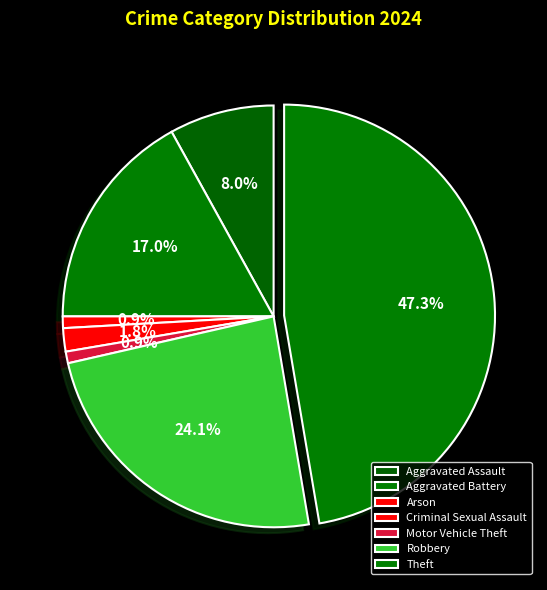

Is there any slice that represents more than half of the pie?

No